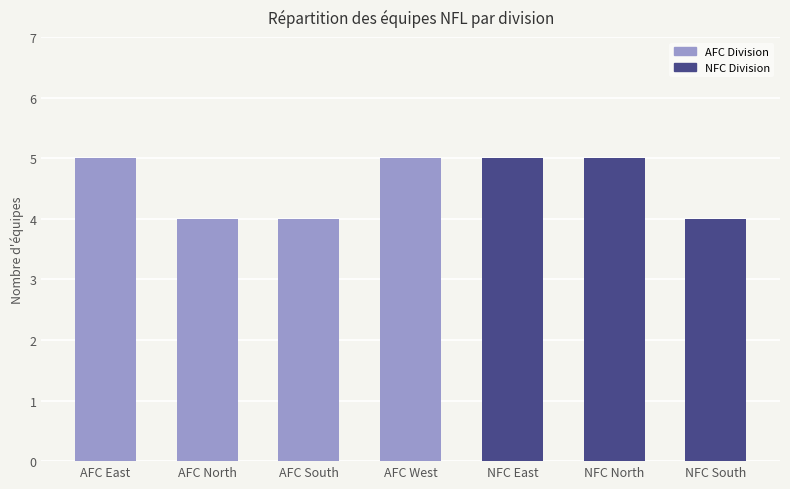

How many data points are less than 5?

3